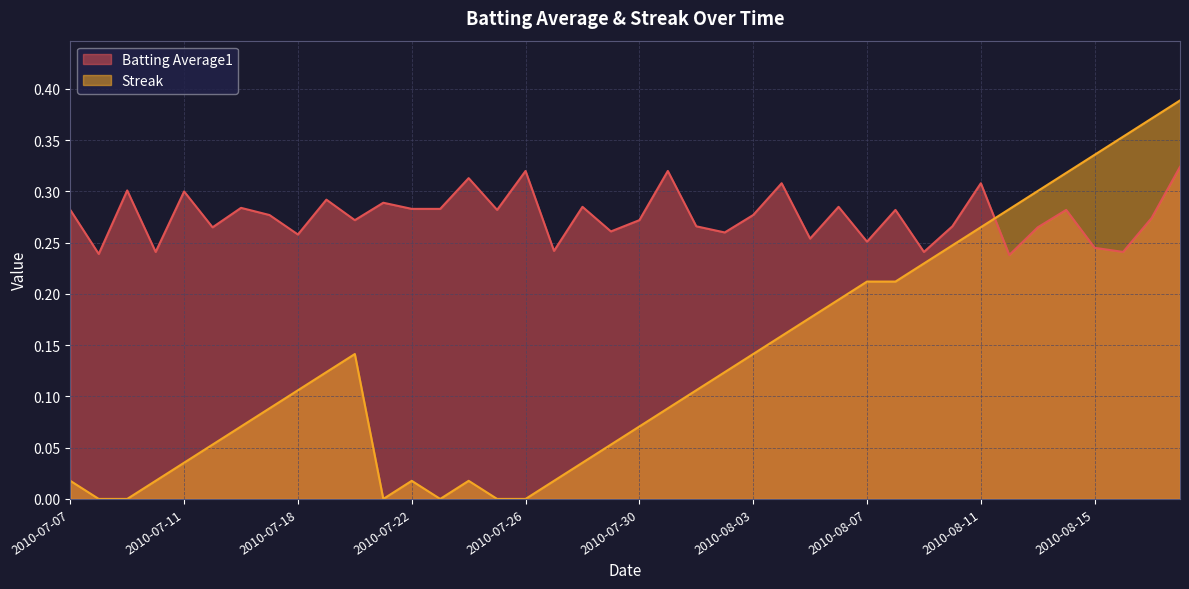

What is the average value of the Batting Average1 series?

0.3